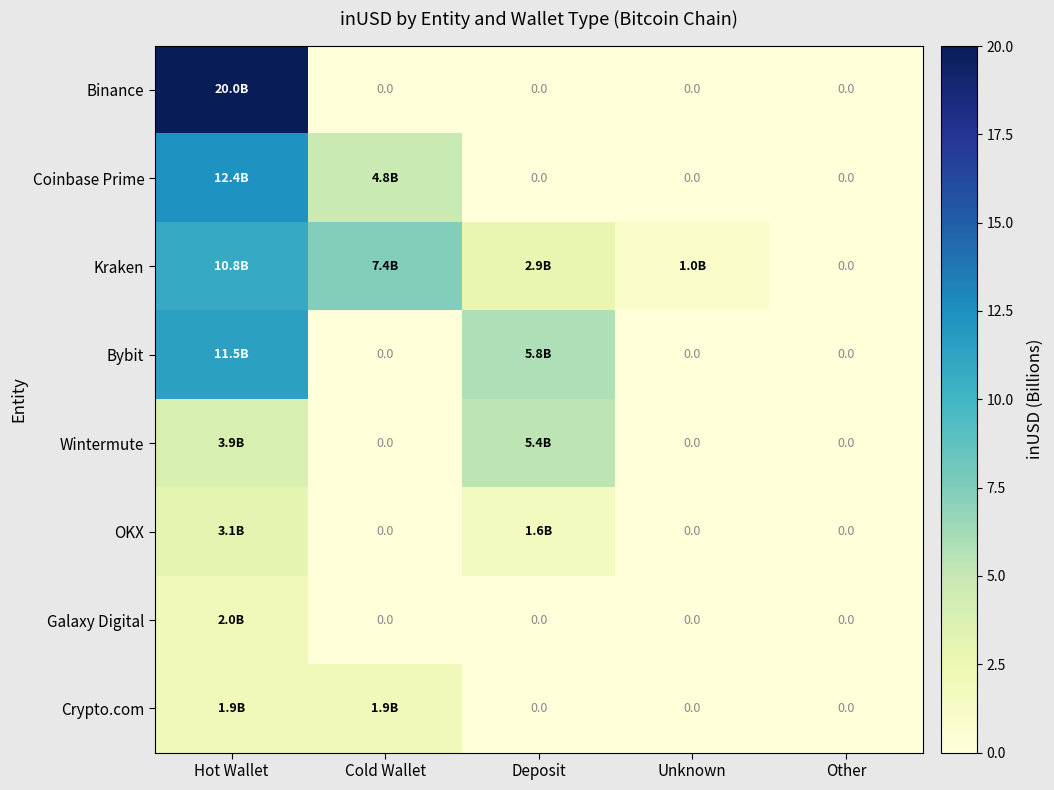

How many values in the Kraken series are below 2?

2